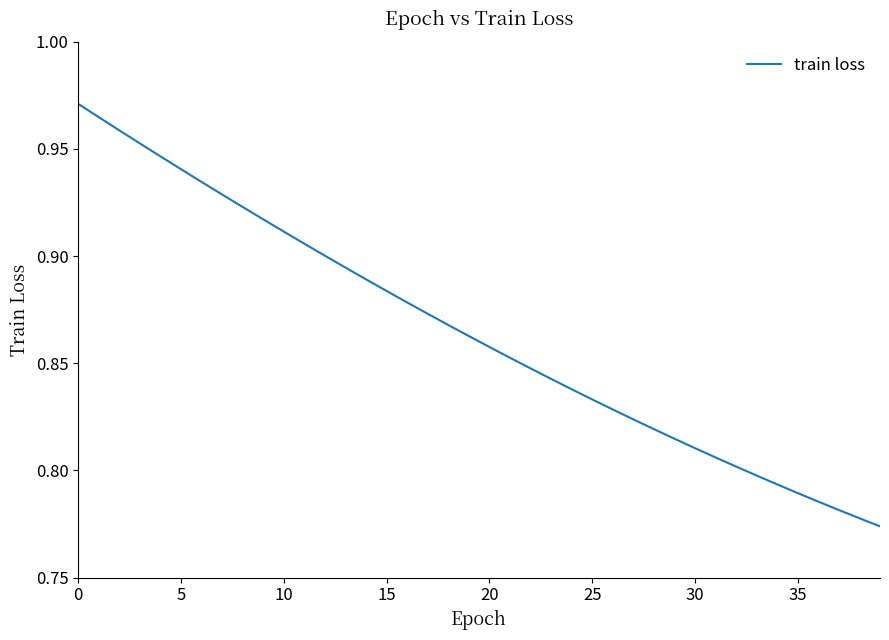

What is the difference between the maximum and minimum values?

0.2